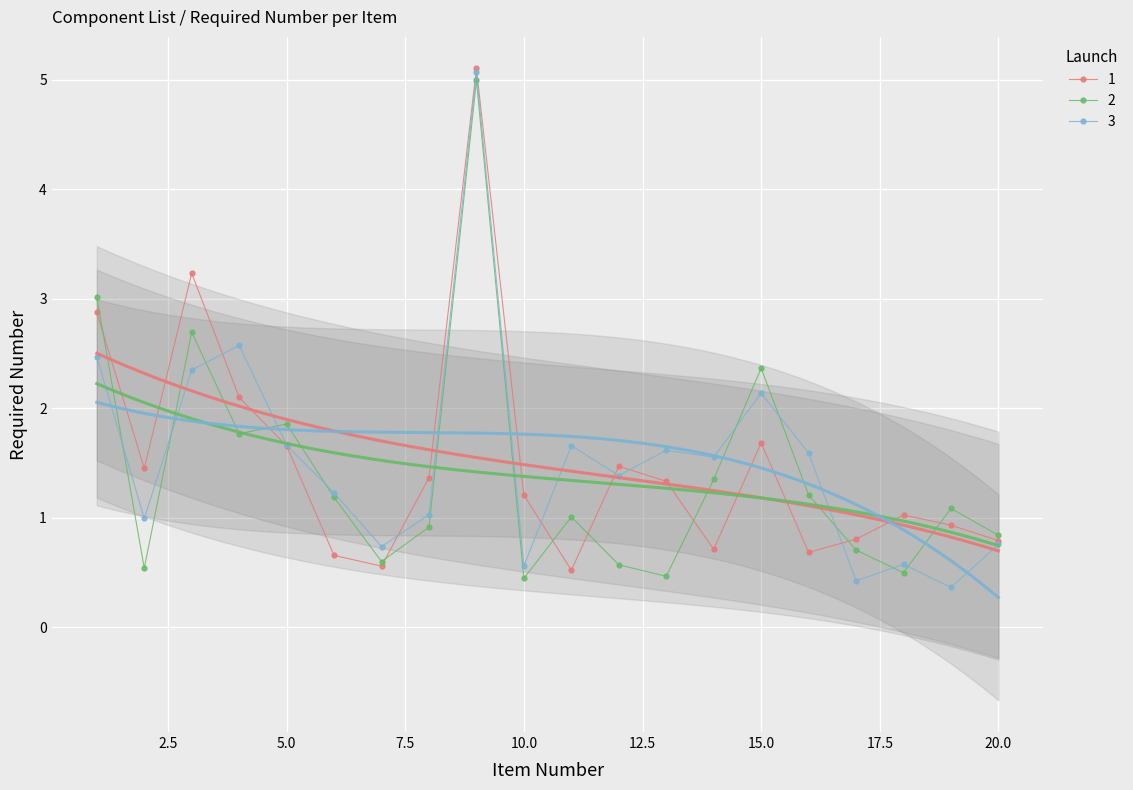

True or false: the data shows 1 at 1uF capacitor.

False